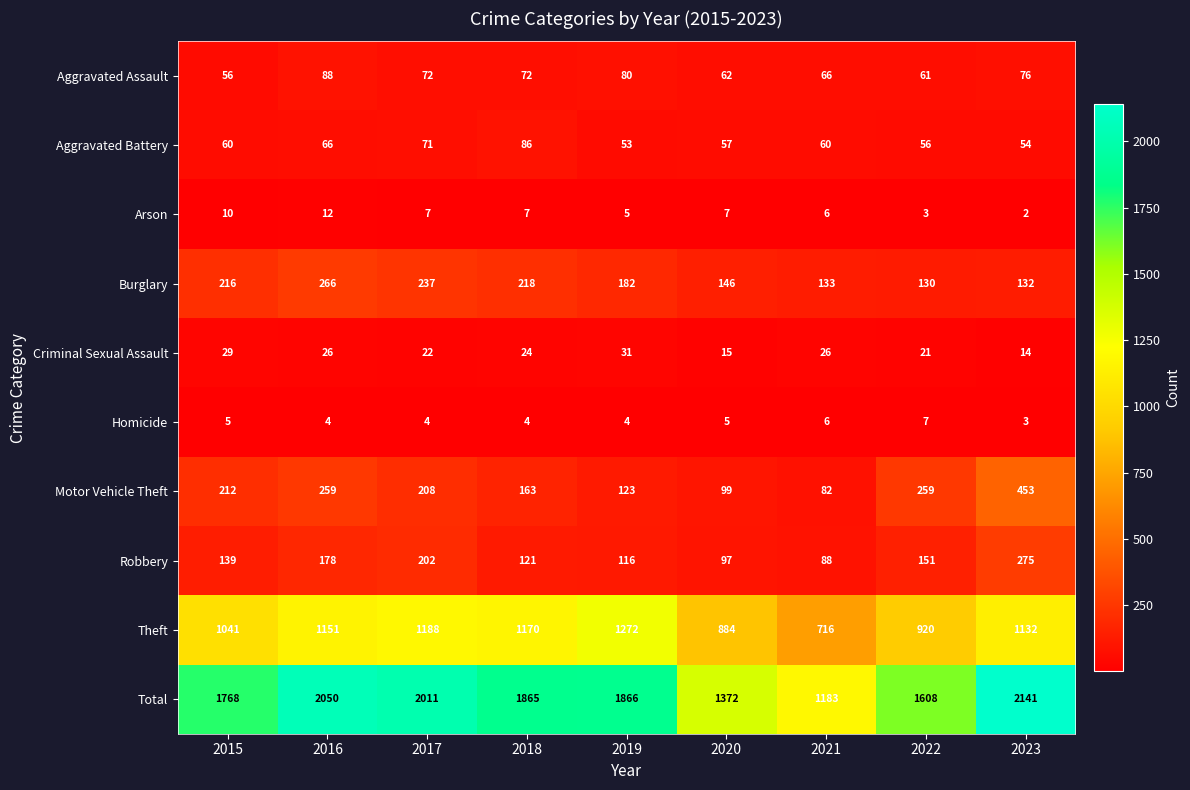

What is the spread (max minus min) of values at 2016?

2046